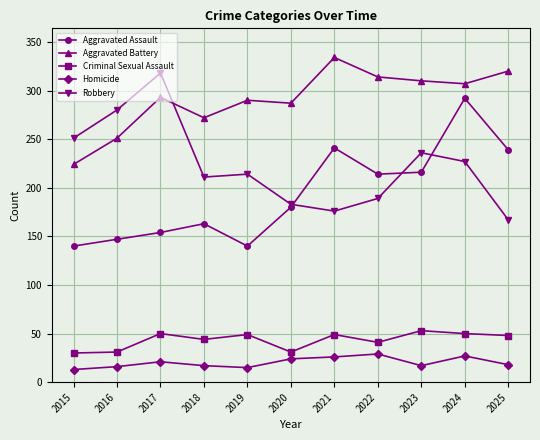

At which category does Aggravated Assault reach its first local peak?

2018